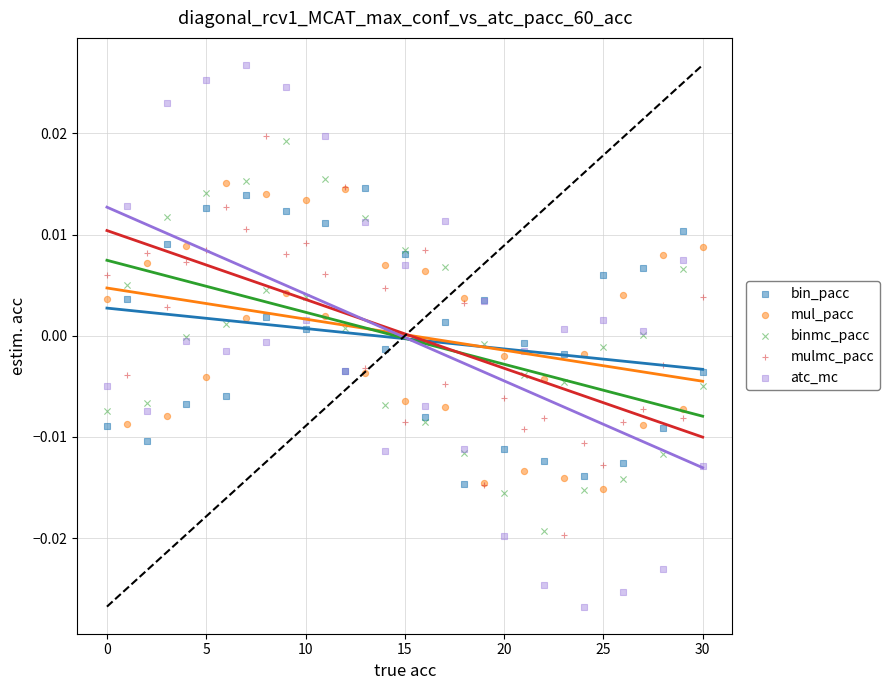

Which series contains the lowest Y value?

atc_mc